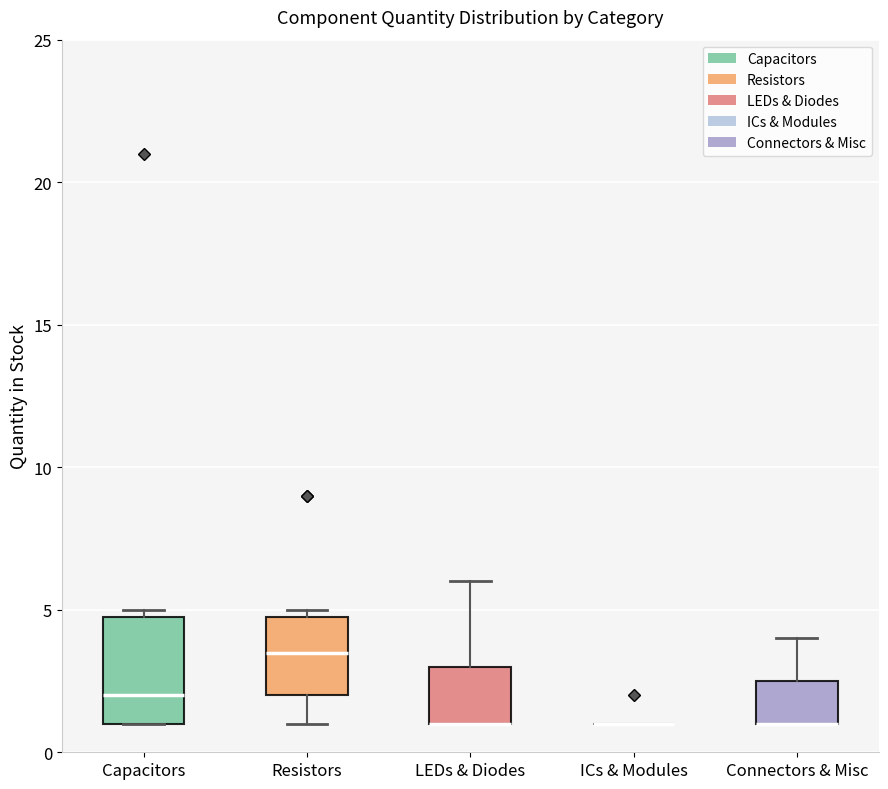

Reading left to right, transcribe this box plot: for each box, give where its median line is, the range the box spans, and where its two whiskers end, as read against the y-axis. The values are not printed on the chart, so give them approximately, as read against the axis.

Capacitors: median 2.0, box 1.0 to 5.0, whiskers 1.0 to 5.0 (just above the box's upper edge)
Resistors: median 3.5, box 2.0 to 5.0, whiskers 1.0 to 5.0 (just above the box's upper edge)
LEDs & Diodes: median 1.0 (drawn on the box's lower edge), box 1.0 to 3.0, whiskers 1.0 to 6.0
ICs & Modules: box collapsed to a line at 1.0, whiskers 1.0 to 1.0
Connectors & Misc: median 1.0 (drawn on the box's lower edge), box 1.0 to 2.5, whiskers 1.0 to 4.0